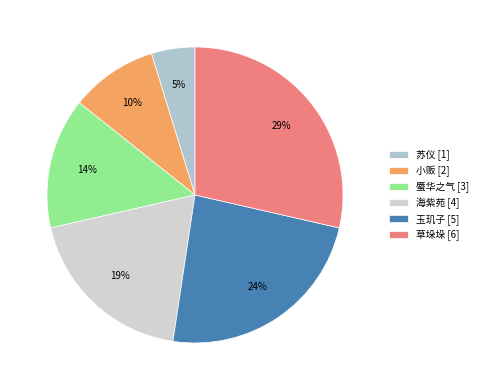

Does 蜃华之气 represent more than half of the total?

No